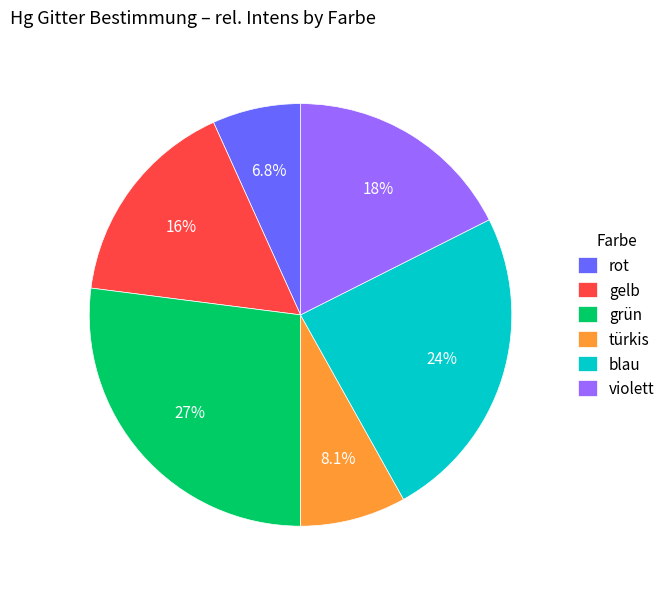

Is there any slice that represents more than half of the pie?

No